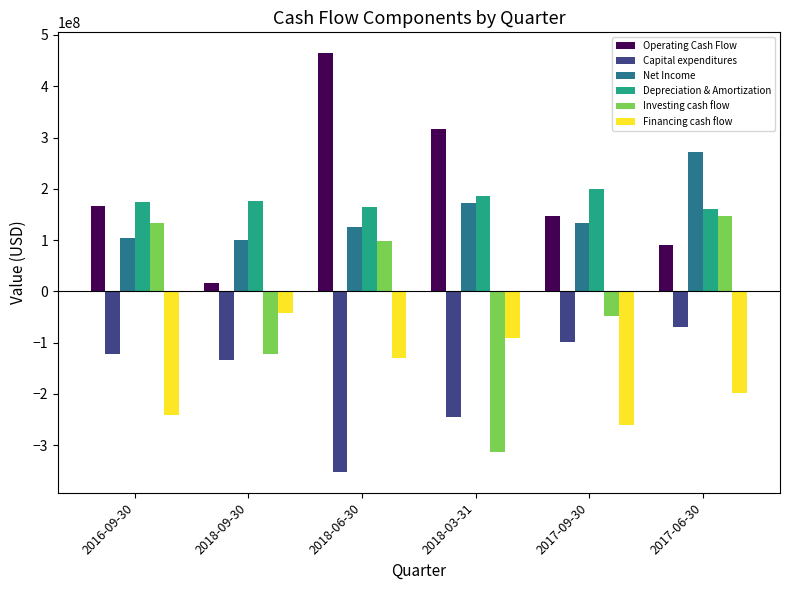

Where is Operating Cash Flow nearest to the value 240250500?

2016-09-30